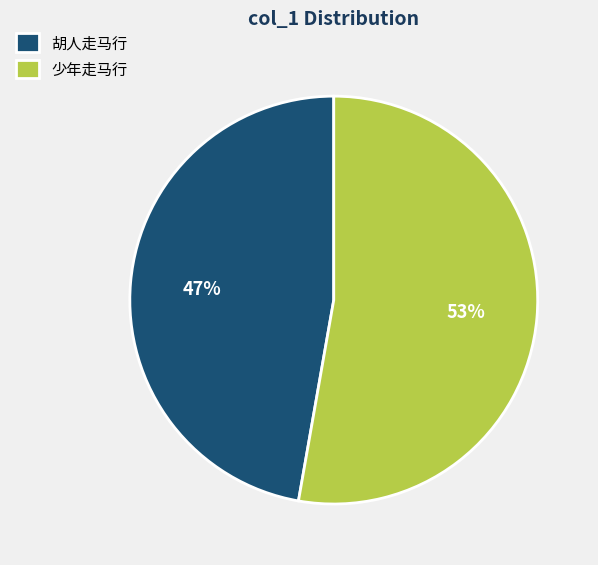

Is there a majority slice in this chart?

Yes